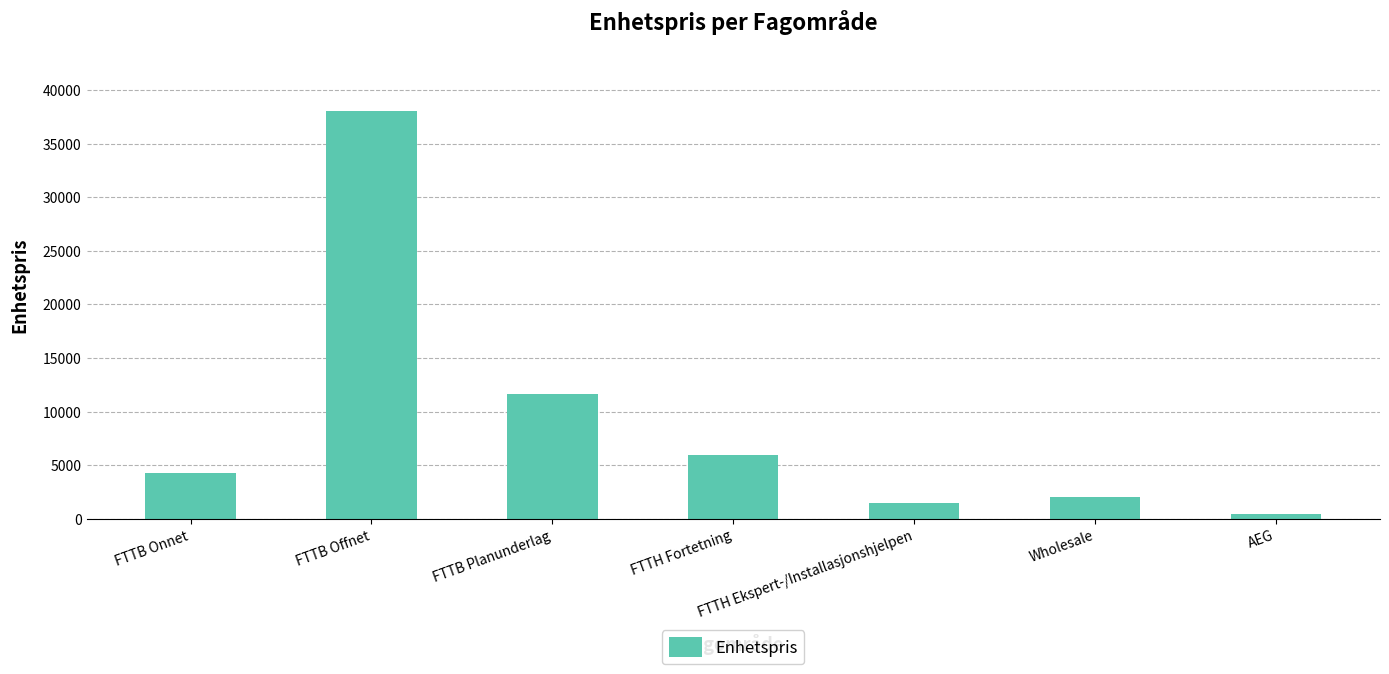

Is it true that the value at FTTH Fortetning is 8403?

False